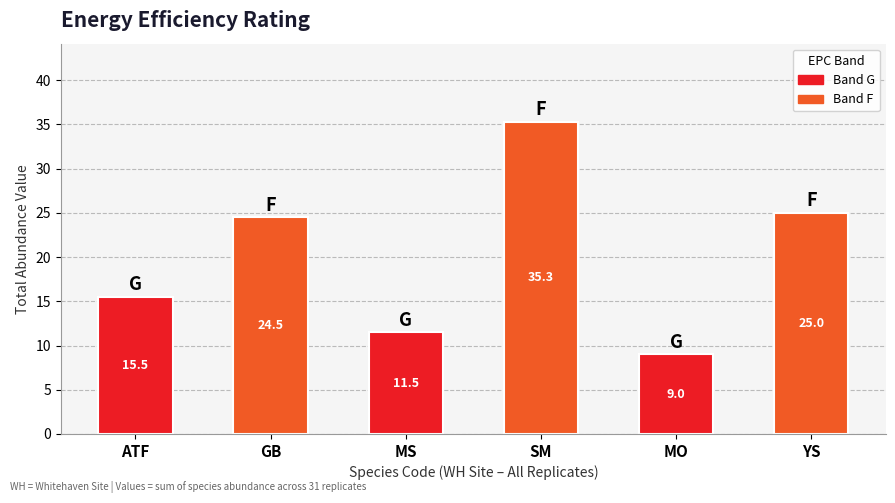

At which label is the value closest to 22?

GB